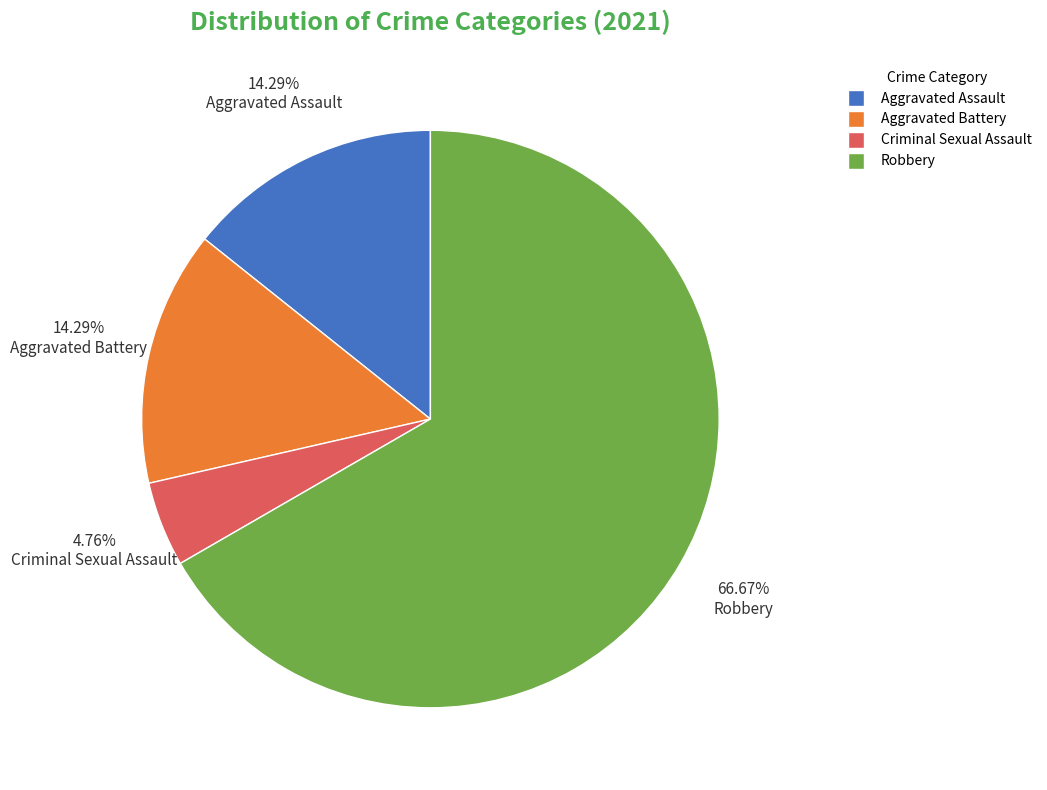

Is Robbery the majority of the pie?

Yes